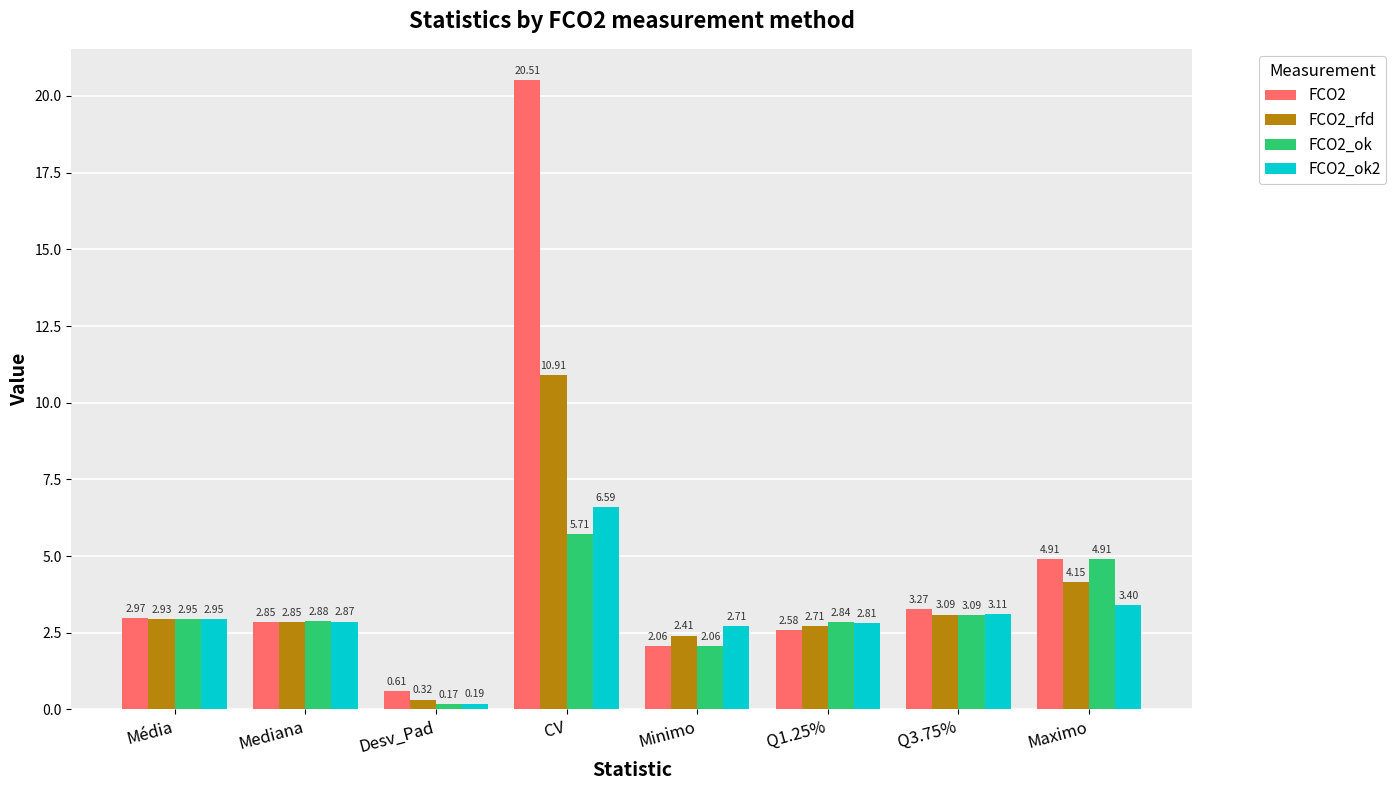

Which series has the widest spread of values?

FCO2